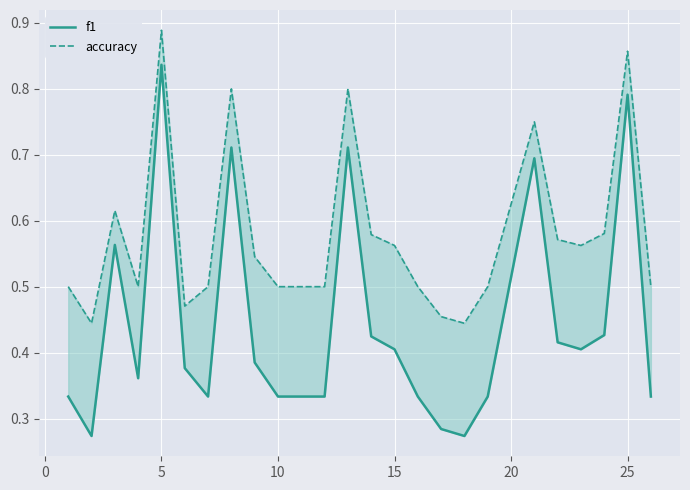

What is the average value of the f1 series?

0.4